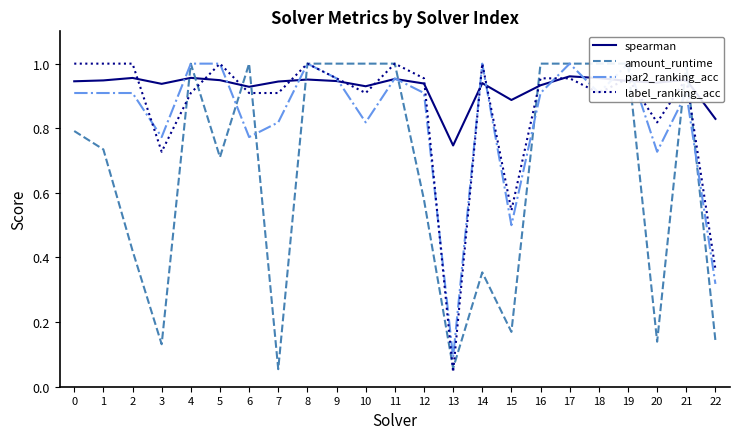

What is the sum of all par2_ranking_acc values?

19.1